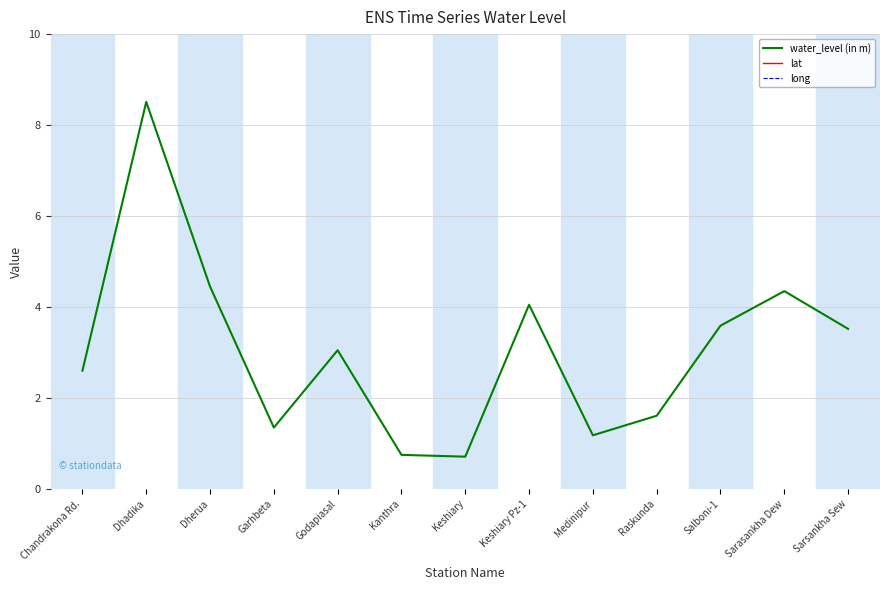

What is the difference between the maximum and minimum values in the water_level (in m) series?

7.8